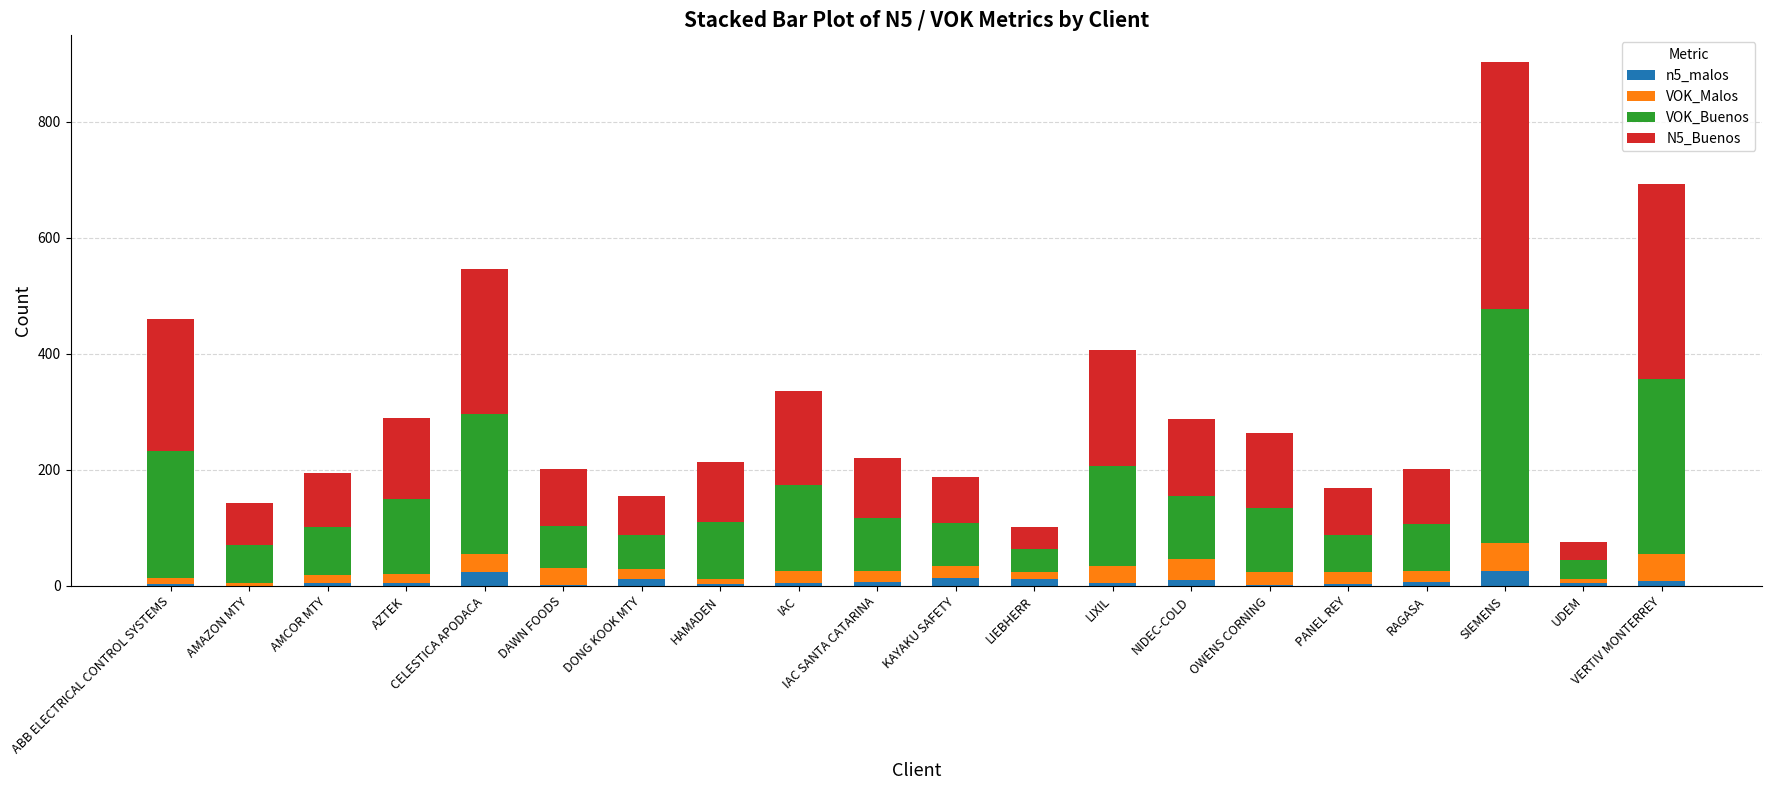

At which category is the sum across all series the highest?

SIEMENS